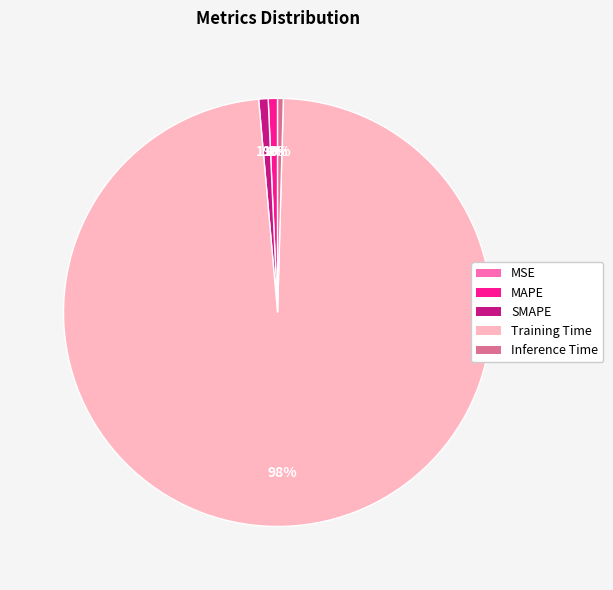

Does MSE represent more than half of the total?

No